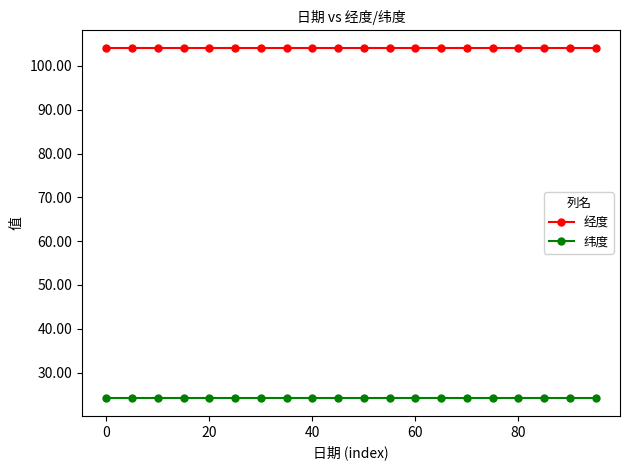

Which series has the largest total across all categories?

经度